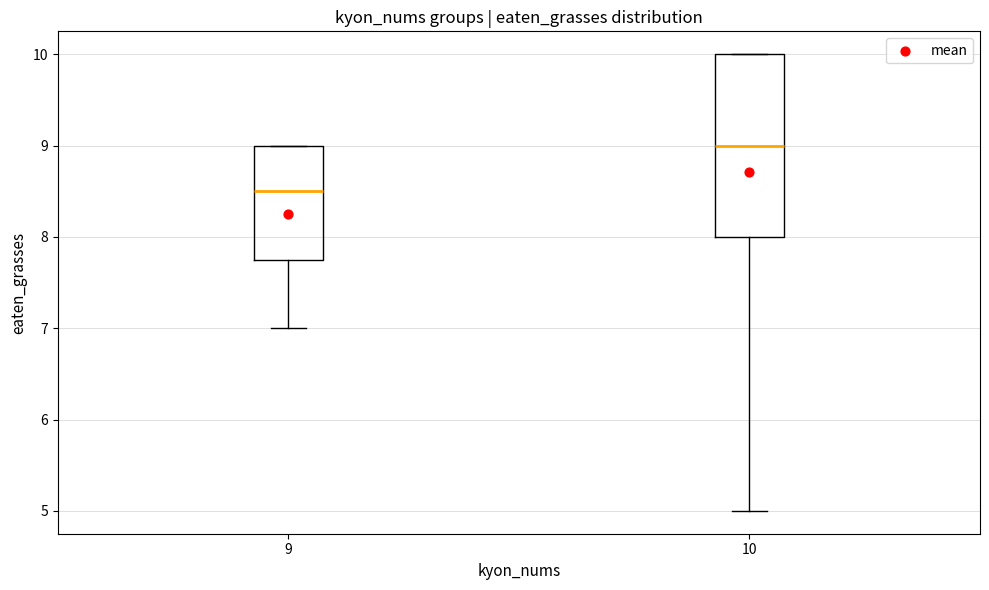

Which box's median line is the lowest?

9